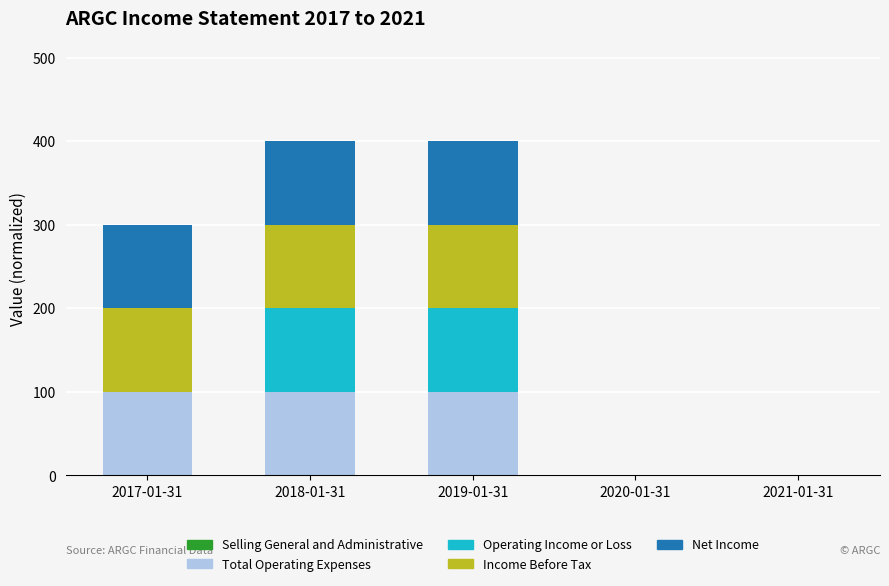

What is the maximum value for Total Operating Expenses?

100